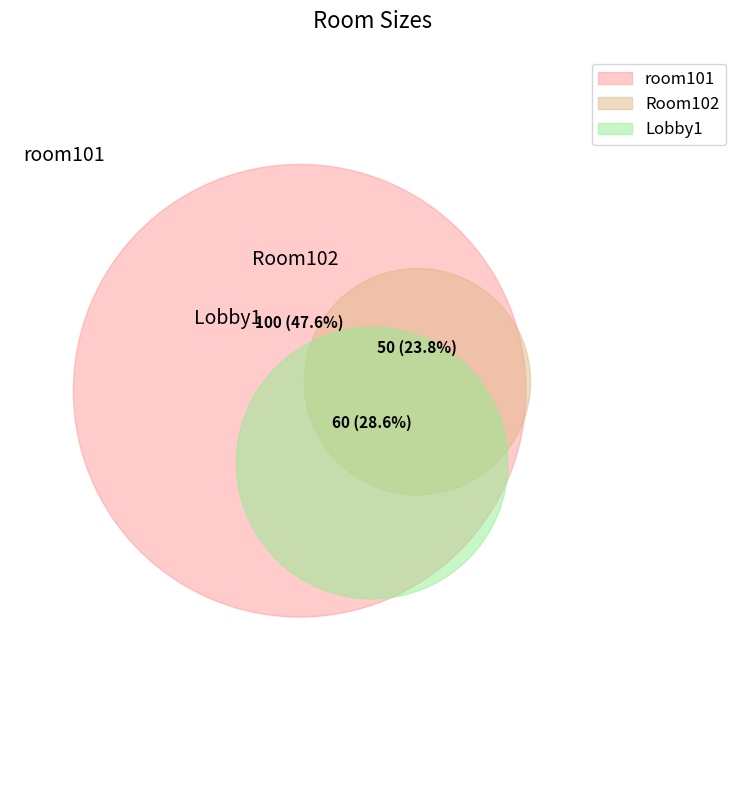

Which slice is the largest?

room101